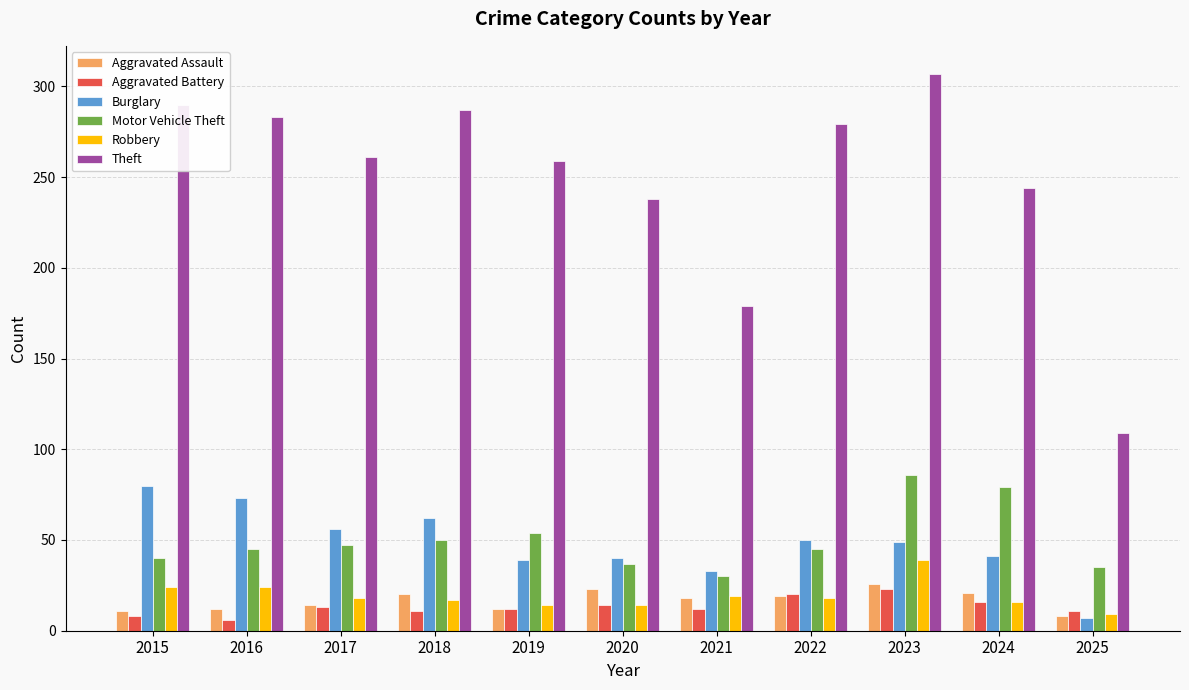

What is the value of the Robbery bar at the 7th from the left?

19